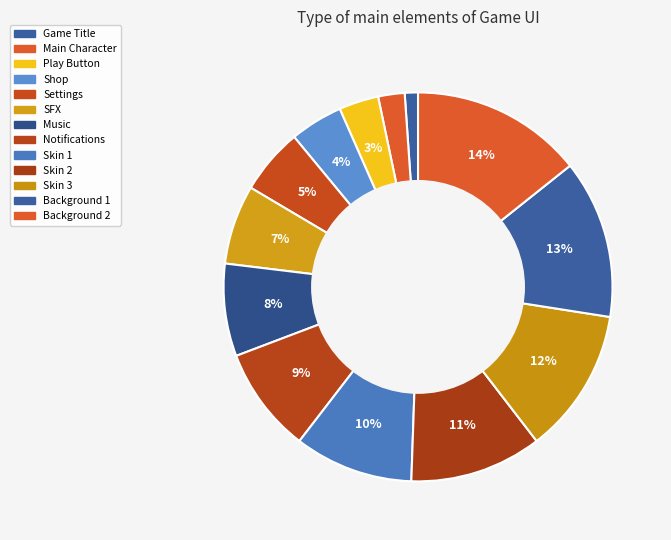

How many slices are in this pie chart?

13